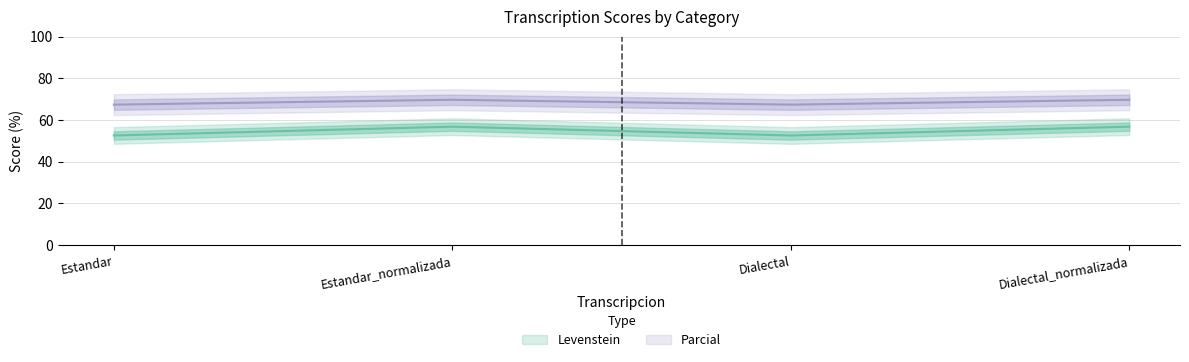

What are all the series names shown in the legend?

Levenstein, Parcial